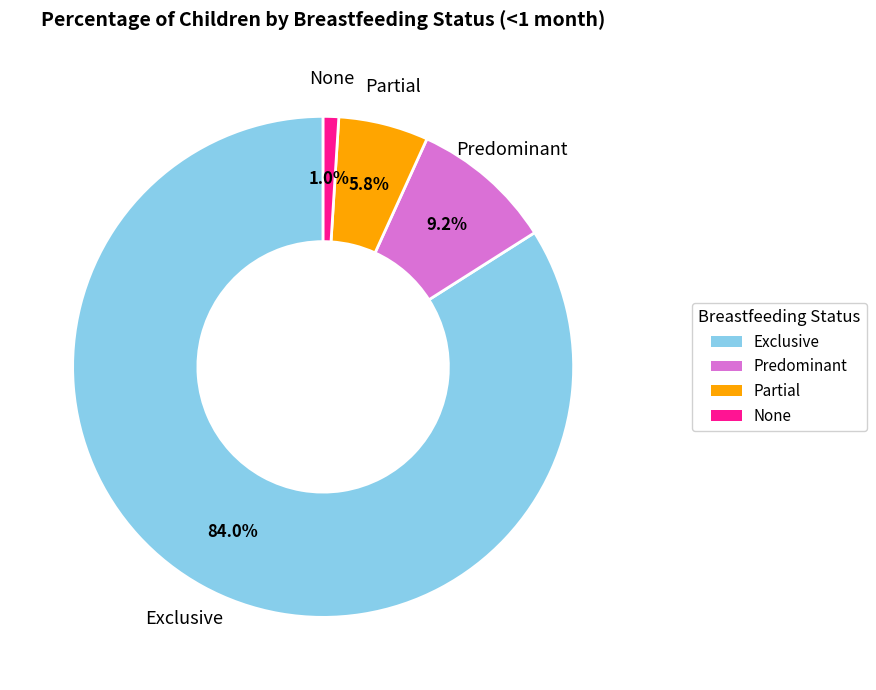

To the nearest percent, what percentage of the pie is Partial?

6%